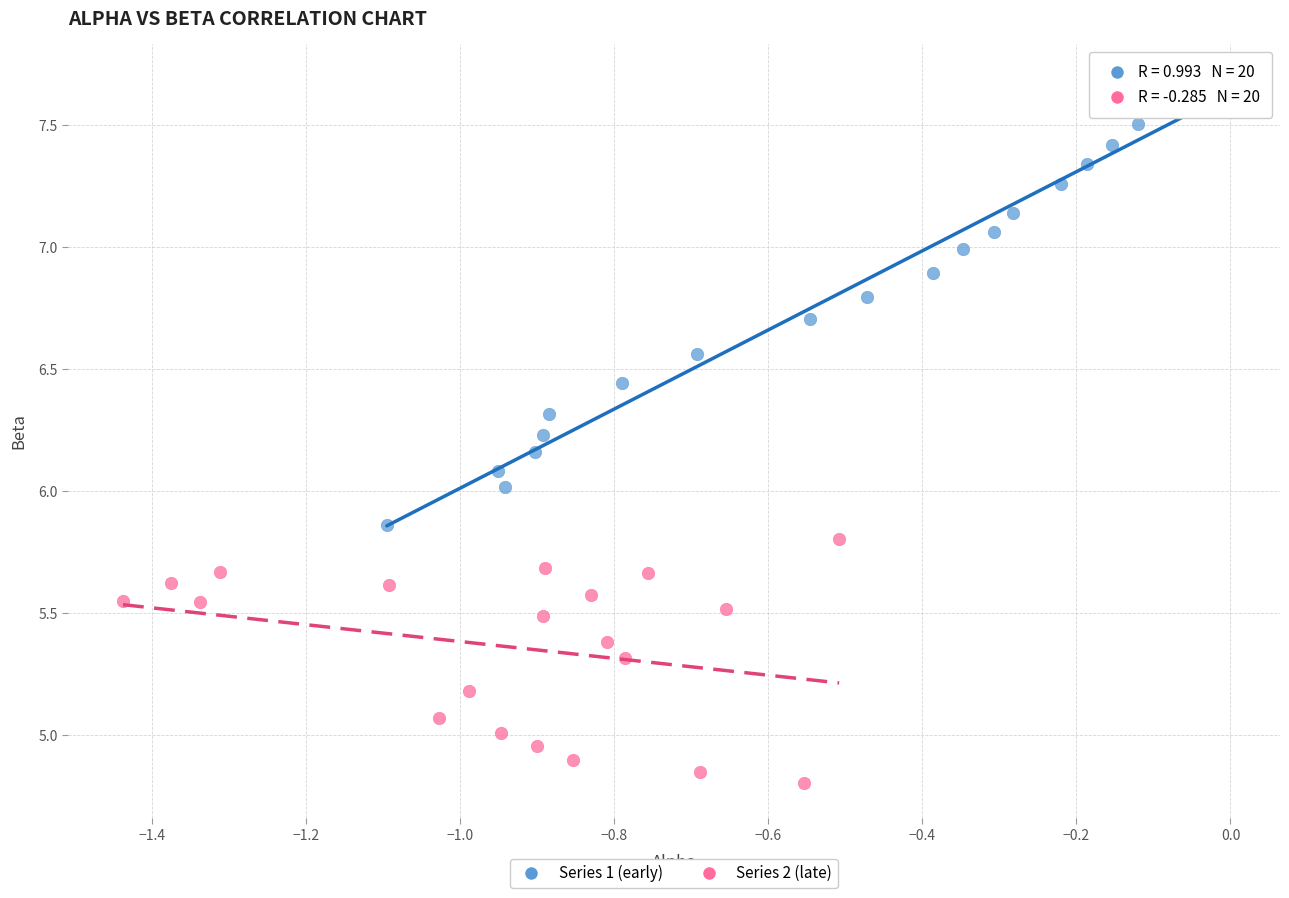

Which series has the widest spread of Y values?

Series 1 (early)